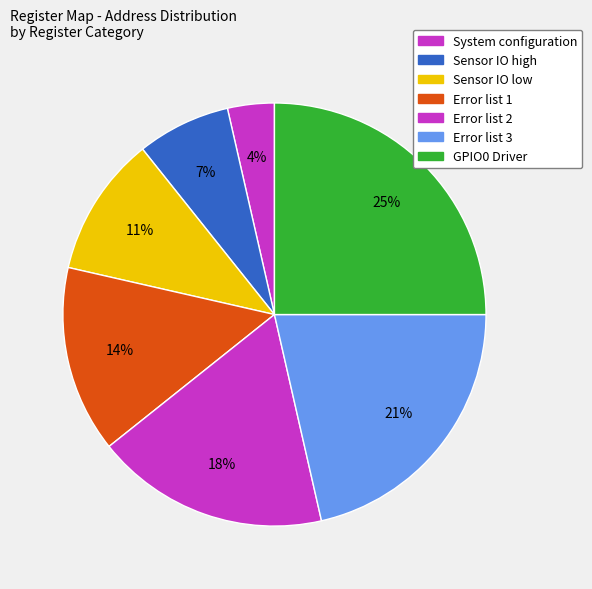

To the nearest percent, what percentage of the pie is System configuration?

4%